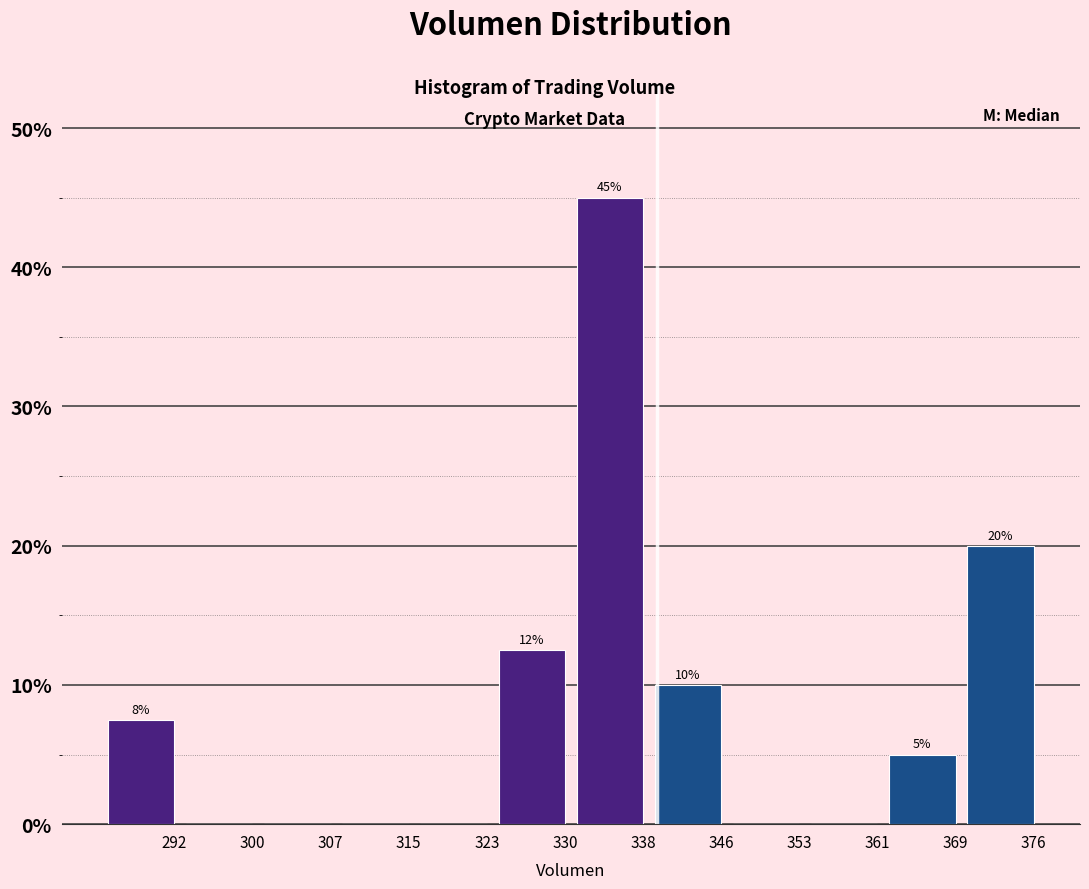

The chart shows a value of -20.3 at 361. True or false?

False